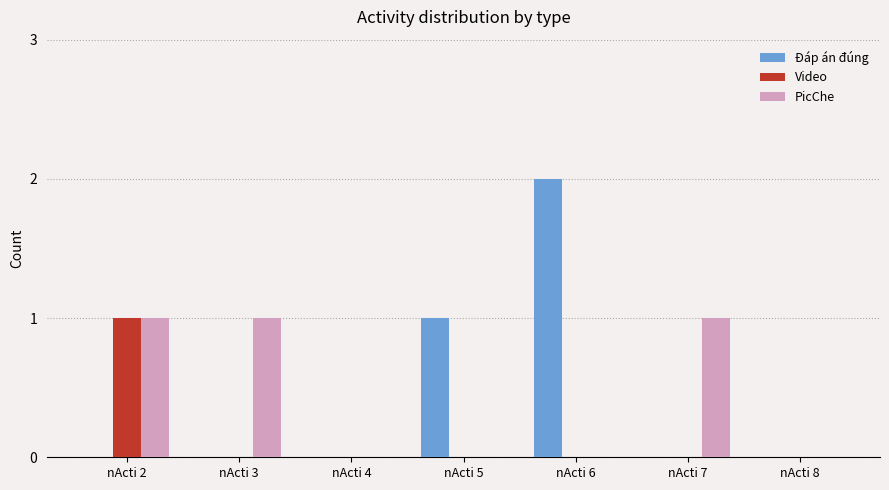

The value of Video at nActi 6 is 0. True or false?

True